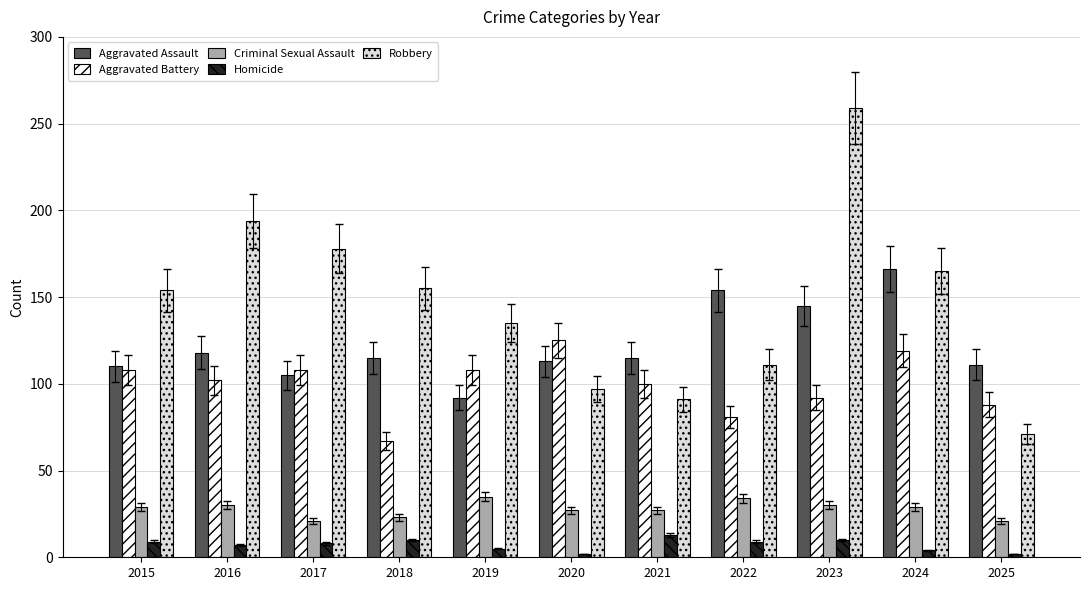

Rank the series by their maximum value, from highest to lowest.

Robbery, Aggravated Assault, Aggravated Battery, Criminal Sexual Assault, Homicide